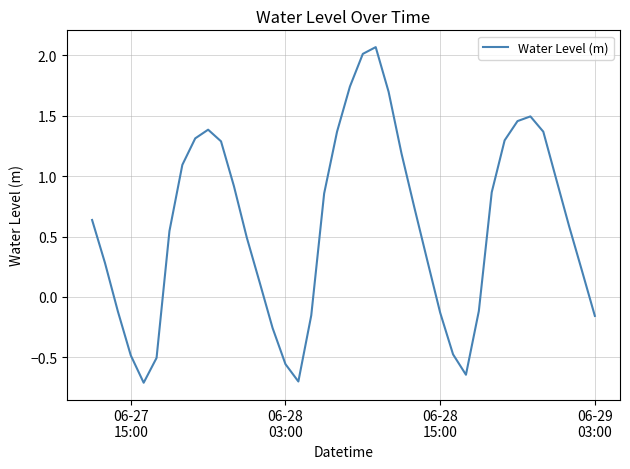

How many values are below 0?

13